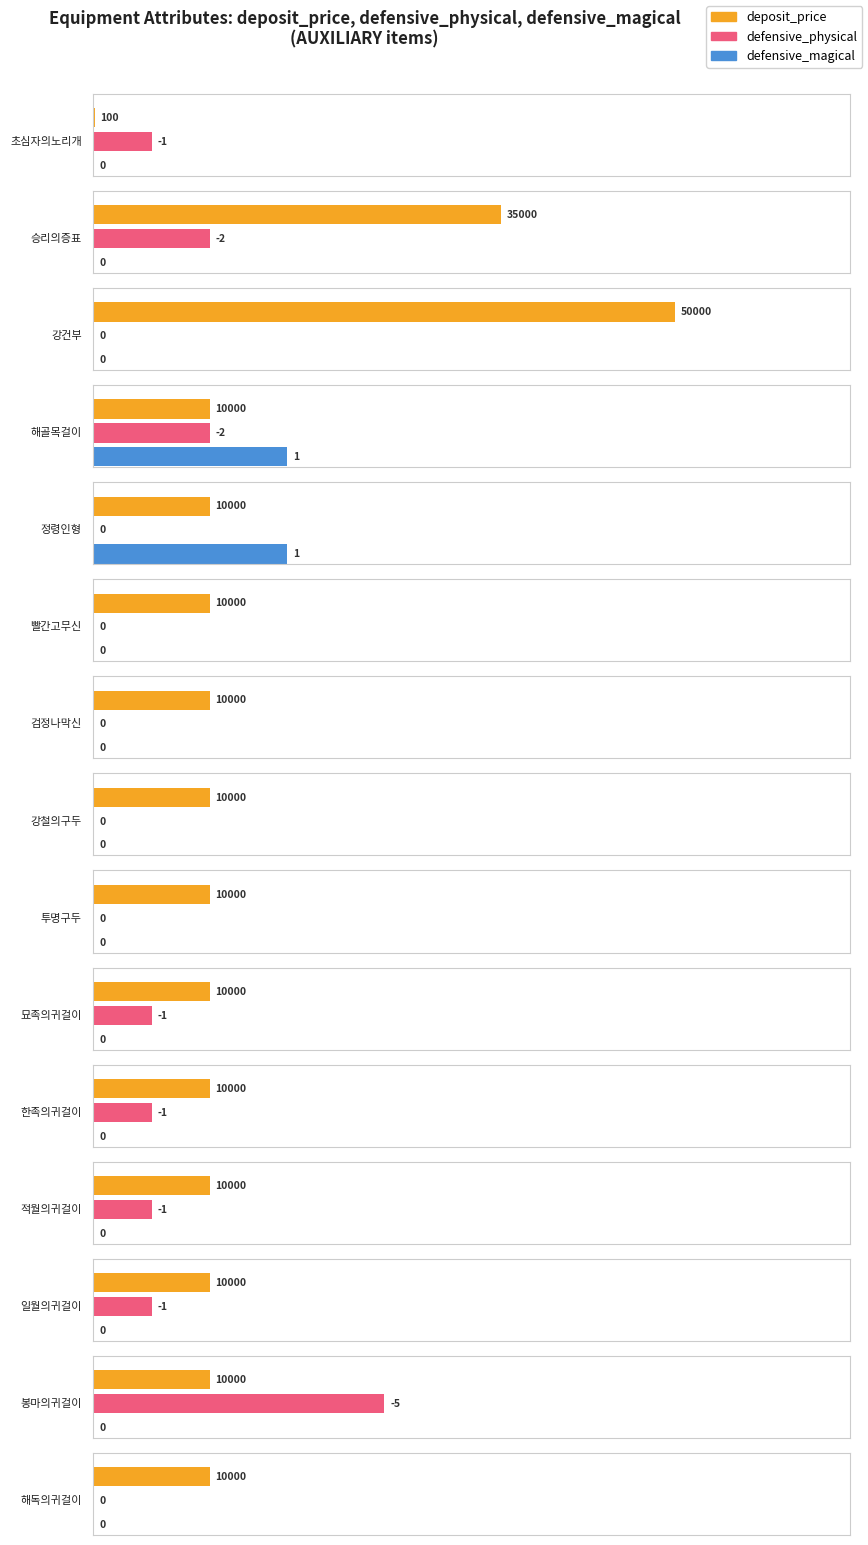

What is the smallest value displayed?

-5